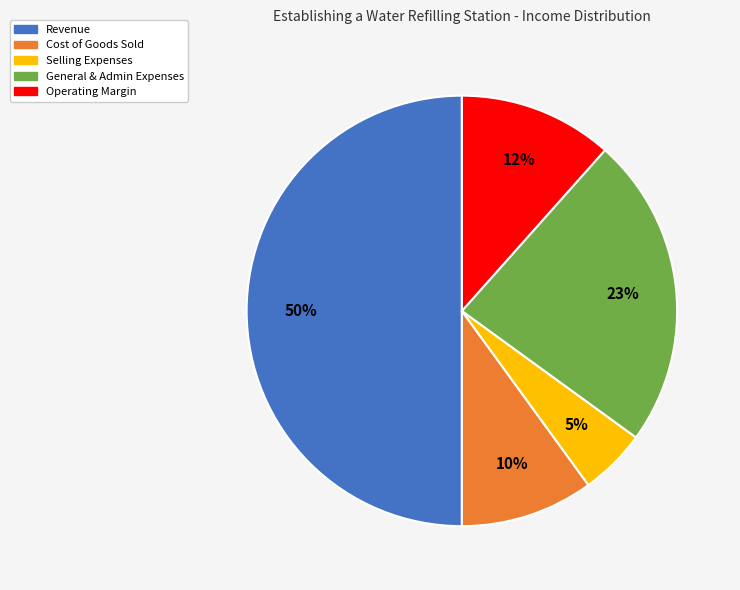

True or false: General & Admin Expenses accounts for 35% of the total.

False